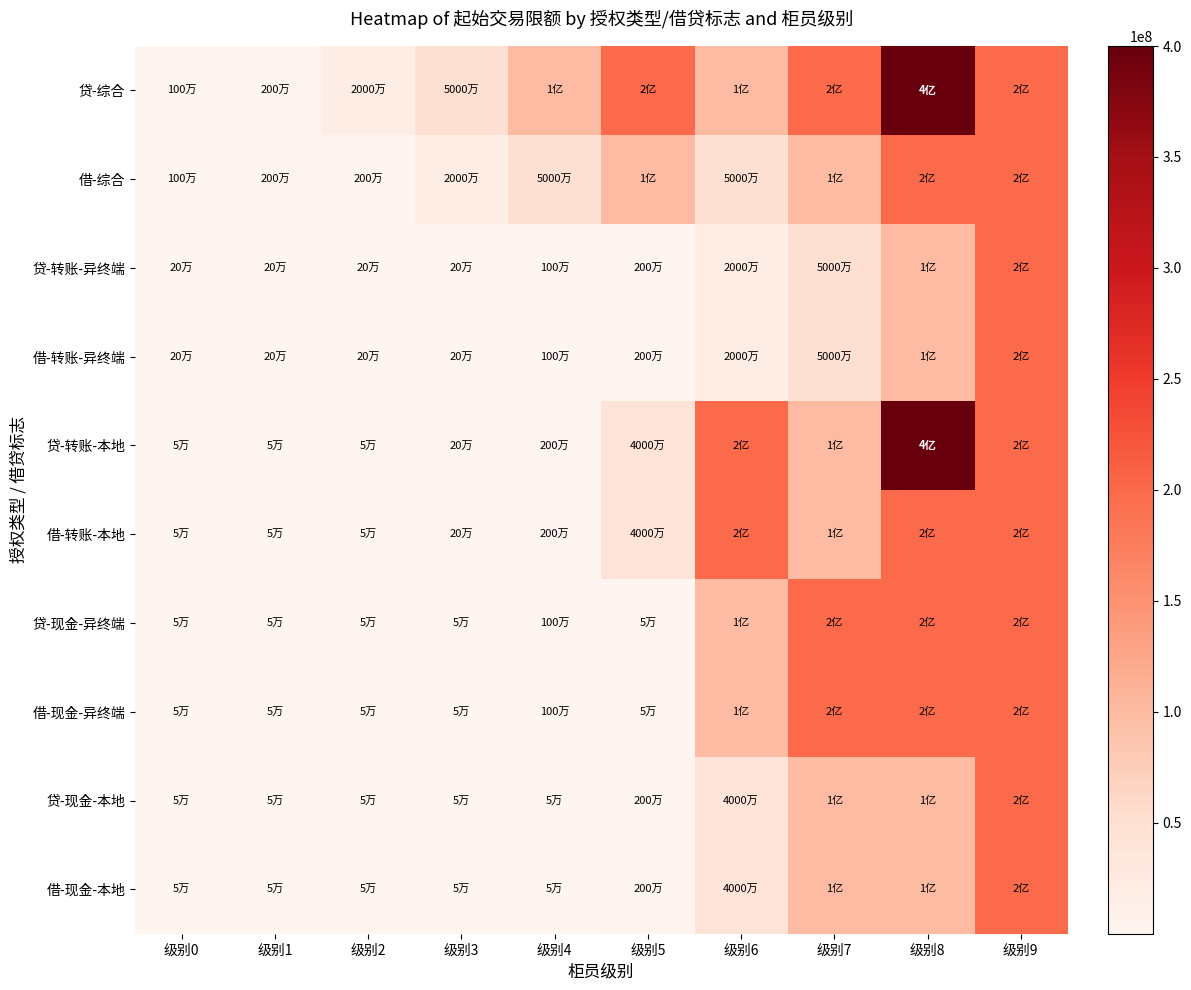

Reading left to right, extract all data points from this chart.

借-现金-本地: 级别0=50000	级别1=50000	级别2=50000	级别3=50000	级别4=50000	级别5=2000000	级别6=40000000	级别7=100000000	级别8=100000000	级别9=200000000
贷-现金-本地: 级别0=50000	级别1=50000	级别2=50000	级别3=50000	级别4=50000	级别5=2000000	级别6=40000000	级别7=100000000	级别8=100000000	级别9=200000000
借-现金-异终端: 级别0=50000	级别1=50000	级别2=50000	级别3=50000	级别4=1000000	级别5=50000	级别6=100000000	级别7=200000000	级别8=200000000	级别9=200000000
贷-现金-异终端: 级别0=50000	级别1=50000	级别2=50000	级别3=50000	级别4=1000000	级别5=50000	级别6=100000000	级别7=200000000	级别8=200000000	级别9=200000000
借-转账-本地: 级别0=50000	级别1=50000	级别2=50000	级别3=200000	级别4=2000000	级别5=40000000	级别6=200000000	级别7=100000000	级别8=200000000	级别9=200000000
贷-转账-本地: 级别0=50000	级别1=50000	级别2=50000	级别3=200000	级别4=2000000	级别5=40000000	级别6=200000000	级别7=100000000	级别8=400000000	级别9=200000000
借-转账-异终端: 级别0=200000	级别1=200000	级别2=200000	级别3=200000	级别4=1000000	级别5=2000000	级别6=20000000	级别7=50000000	级别8=100000000	级别9=200000000
贷-转账-异终端: 级别0=200000	级别1=200000	级别2=200000	级别3=200000	级别4=1000000	级别5=2000000	级别6=20000000	级别7=50000000	级别8=100000000	级别9=200000000
借-综合: 级别0=1000000	级别1=2000000	级别2=2000000	级别3=20000000	级别4=50000000	级别5=100000000	级别6=50000000	级别7=100000000	级别8=200000000	级别9=200000000
贷-综合: 级别0=1000000	级别1=2000000	级别2=20000000	级别3=50000000	级别4=100000000	级别5=200000000	级别6=100000000	级别7=200000000	级别8=400000000	级别9=200000000